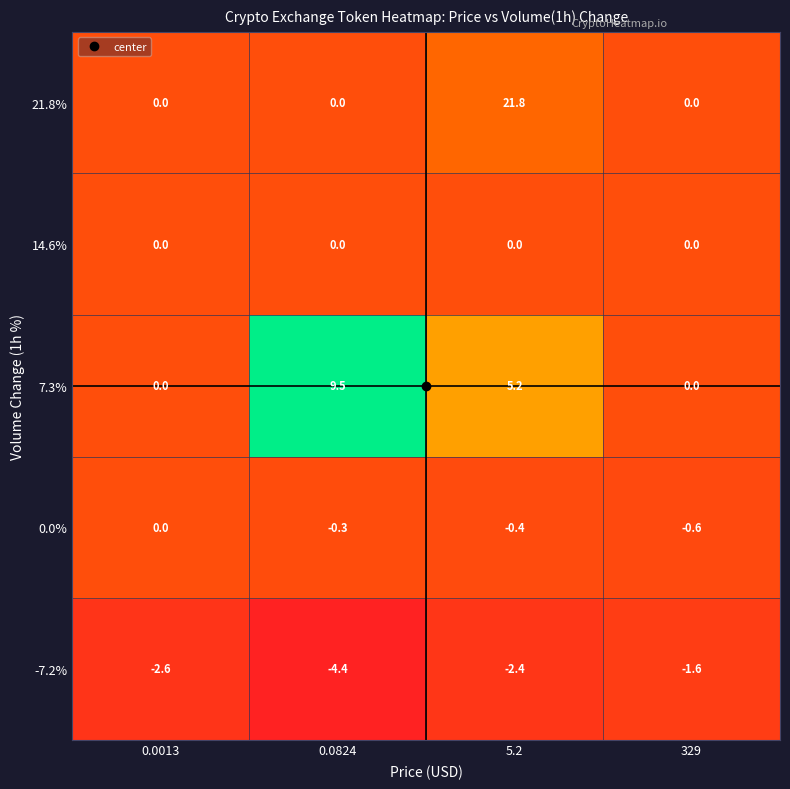

Which series has the largest range (max minus min)?

21.8%